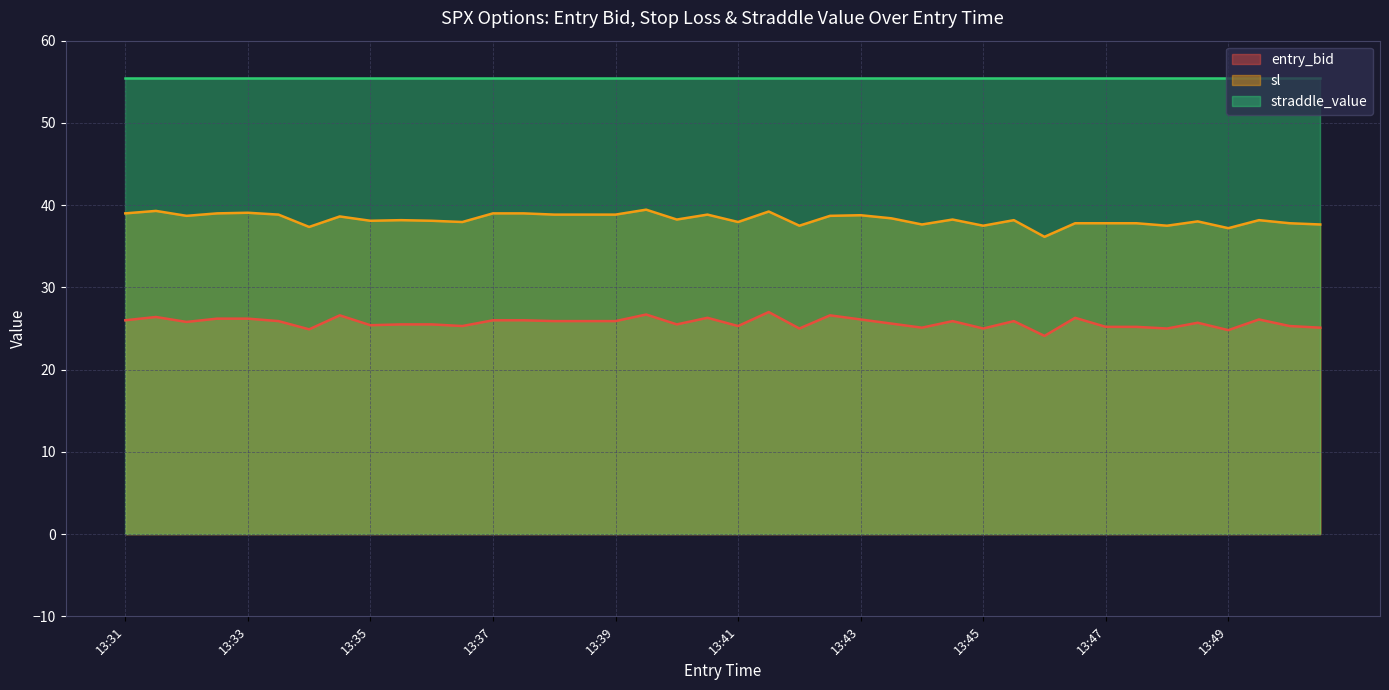

Which series has the largest range (max minus min)?

sl